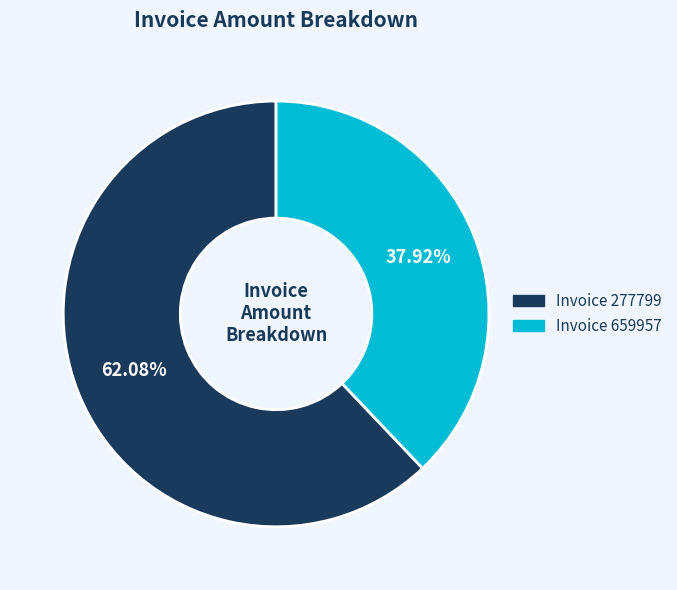

Is there any slice that represents more than half of the pie?

Yes